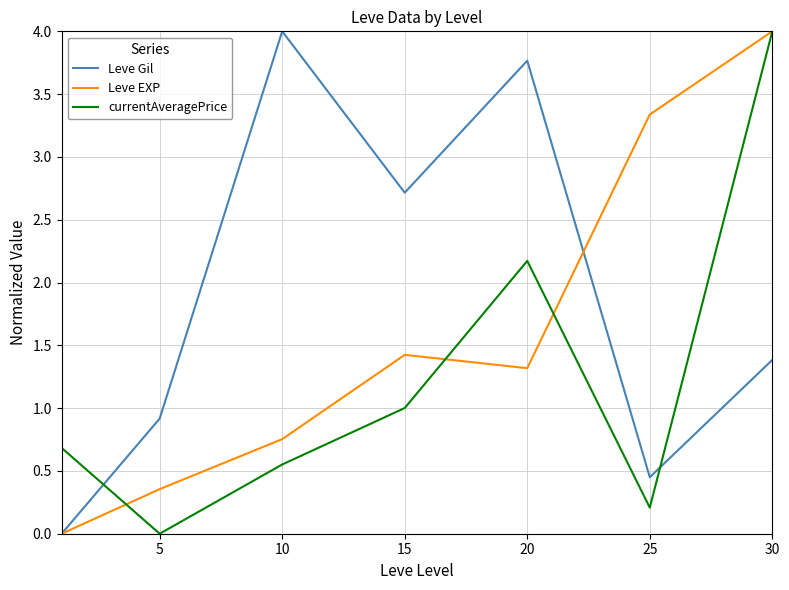

Which series has the largest total across all categories?

Leve Gil